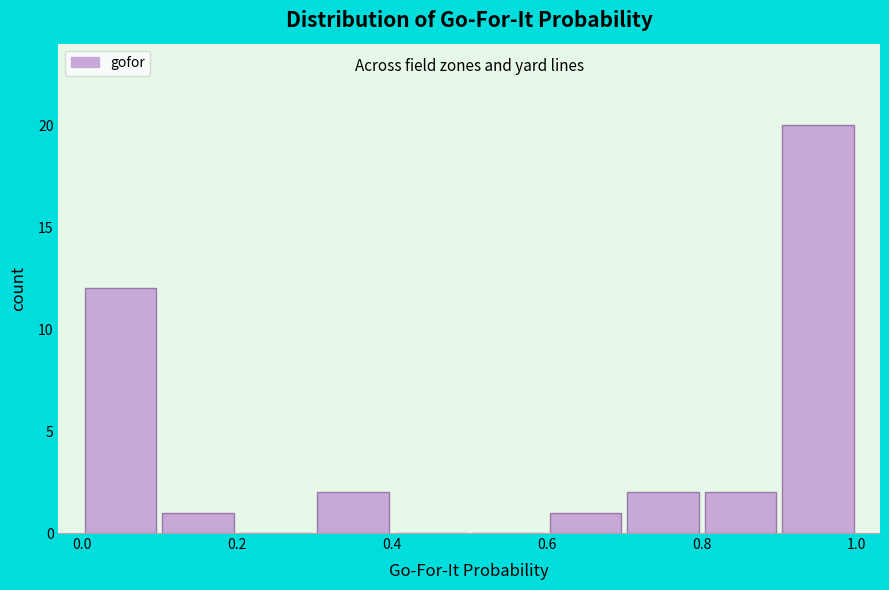

Reading left to right, list every bar in this chart as the range it spans on the x-axis followed by its height. The values are not printed on the chart, so give them approximately, as read against the axis.

0.0 to 0.1: 12
0.1 to 0.2: 1
0.2 to 0.3: 0
0.3 to 0.4: 2
0.4 to 0.5: 0
0.5 to 0.6: 0
0.6 to 0.7: 1
0.7 to 0.8: 2
0.8 to 0.9: 2
0.9 to 1.0: 20